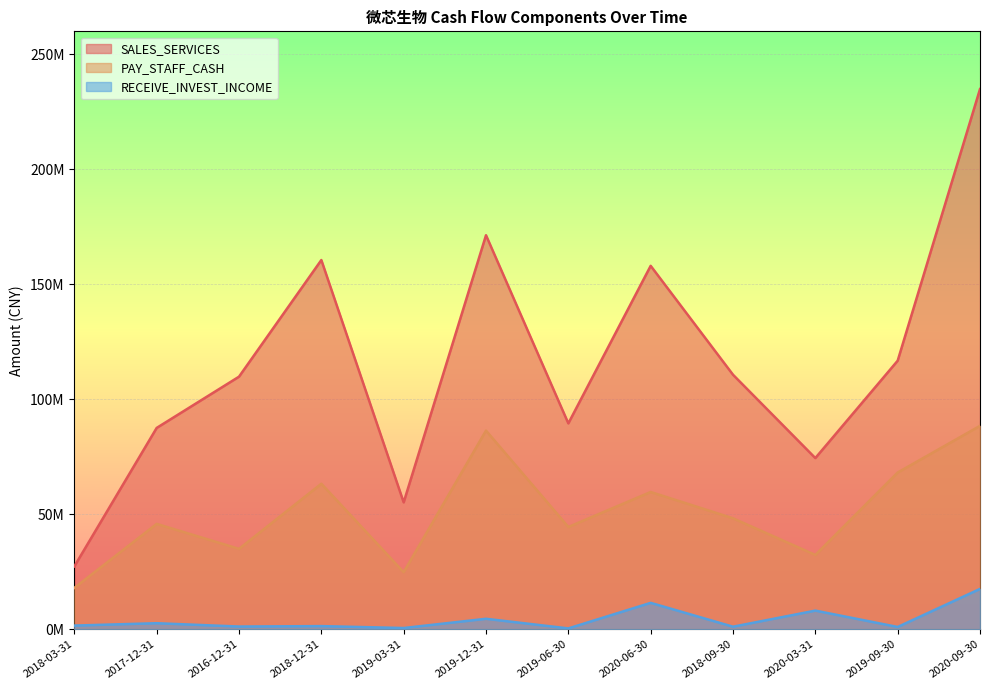

Which label corresponds to the smallest value in the chart?

2019-06-30